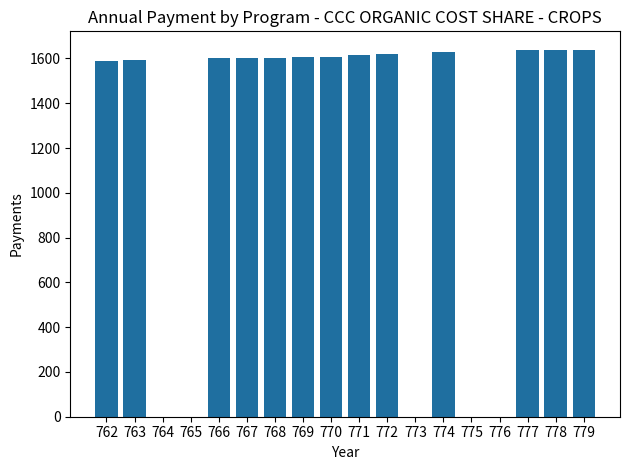

What is the sum of the values at 768 and 776?

1602.3